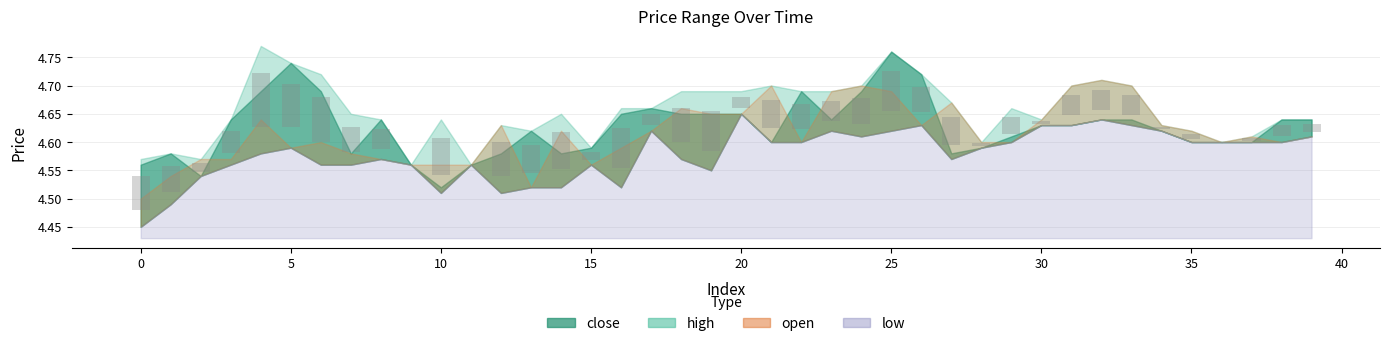

The value at 30 is 0.0. True or false?

False